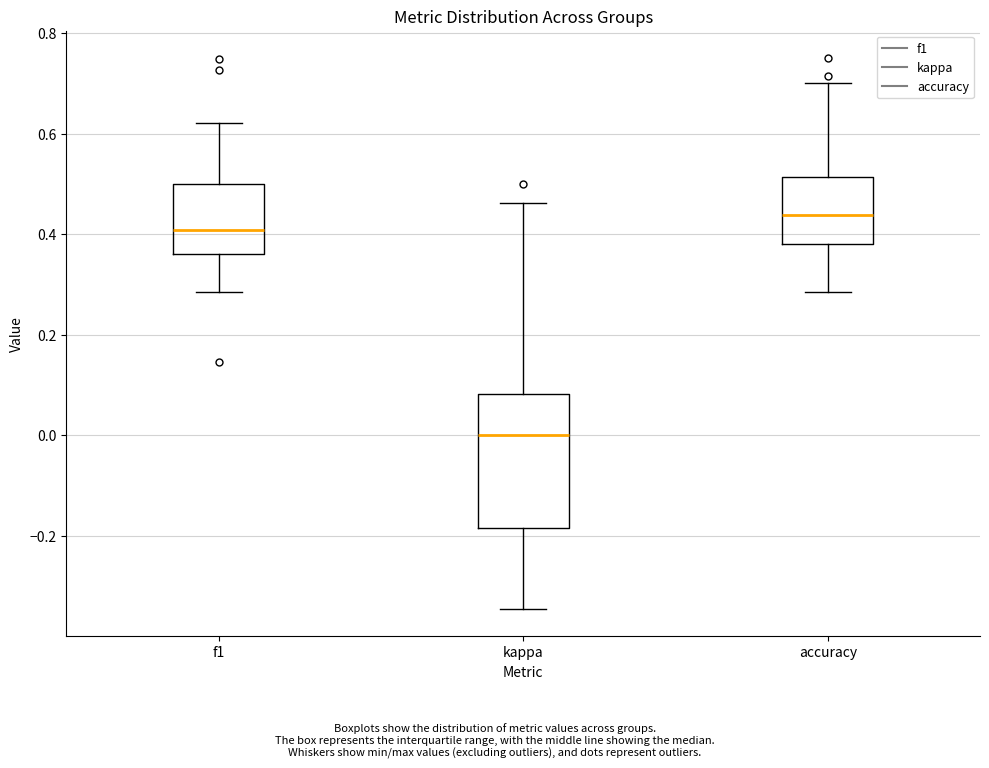

Reading left to right, read every box against the y-axis: the position of its median line, the range the box covers, and the ends of its whiskers. The values are not printed on the chart, so give them approximately, as read against the axis.

f1: median 0.40, box 0.36 to 0.50, whiskers 0.28 to 0.62
kappa: median 0.00, box -0.18 to 0.08, whiskers -0.34 to 0.46
accuracy: median 0.44, box 0.38 to 0.52, whiskers 0.28 to 0.70